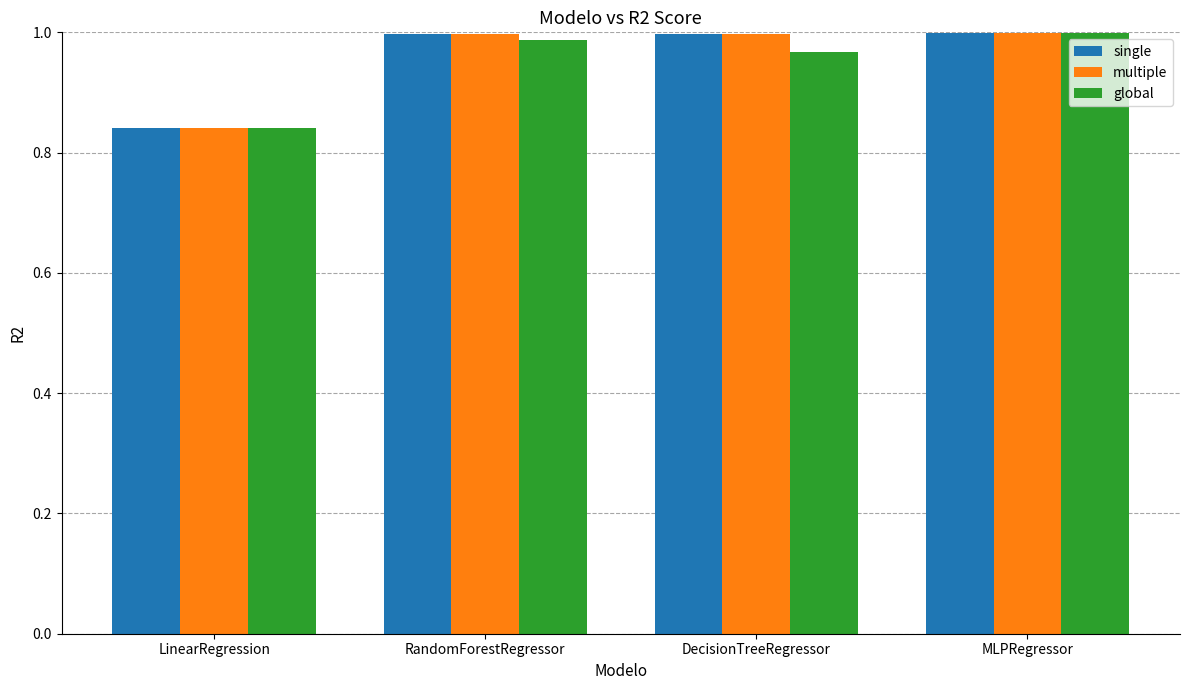

What is the difference between the maximum and minimum values in the multiple series?

0.2